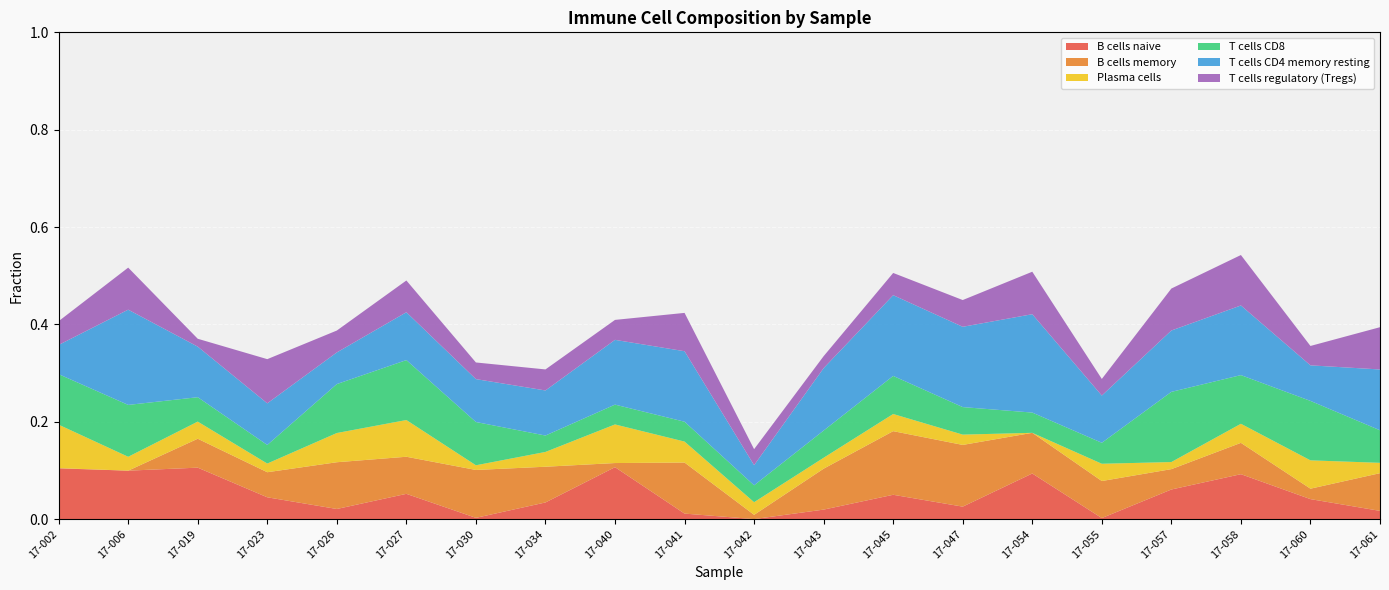

Reading right to left, list all the values displayed in this chart.

B cells naive: 0.0	0.0	0.1	0.1	0.0	0.1	0.0	0.0	0.0	0.0	0.0	0.1	0.0	0.0	0.1	0.0	0.0	0.1	0.1	0.1
B cells memory: 0.1	0.0	0.1	0.0	0.1	0.1	0.1	0.1	0.1	0.0	0.1	0.0	0.1	0.1	0.1	0.1	0.1	0.1	0.0	0.0
Plasma cells: 0.0	0.1	0.0	0.0	0.0	0.0	0.0	0.0	0.0	0.0	0.0	0.1	0.0	0.0	0.1	0.1	0.0	0.0	0.0	0.1
T cells CD8: 0.1	0.1	0.1	0.1	0.0	0.0	0.1	0.1	0.1	0.0	0.0	0.0	0.0	0.1	0.1	0.1	0.0	0.1	0.1	0.1
T cells CD4 memory resting: 0.1	0.1	0.1	0.1	0.1	0.2	0.2	0.2	0.1	0.0	0.1	0.1	0.1	0.1	0.1	0.1	0.1	0.1	0.2	0.1
T cells regulatory (Tregs): 0.1	0.0	0.1	0.1	0.0	0.1	0.1	0.0	0.0	0.0	0.1	0.0	0.0	0.0	0.1	0.0	0.1	0.0	0.1	0.0